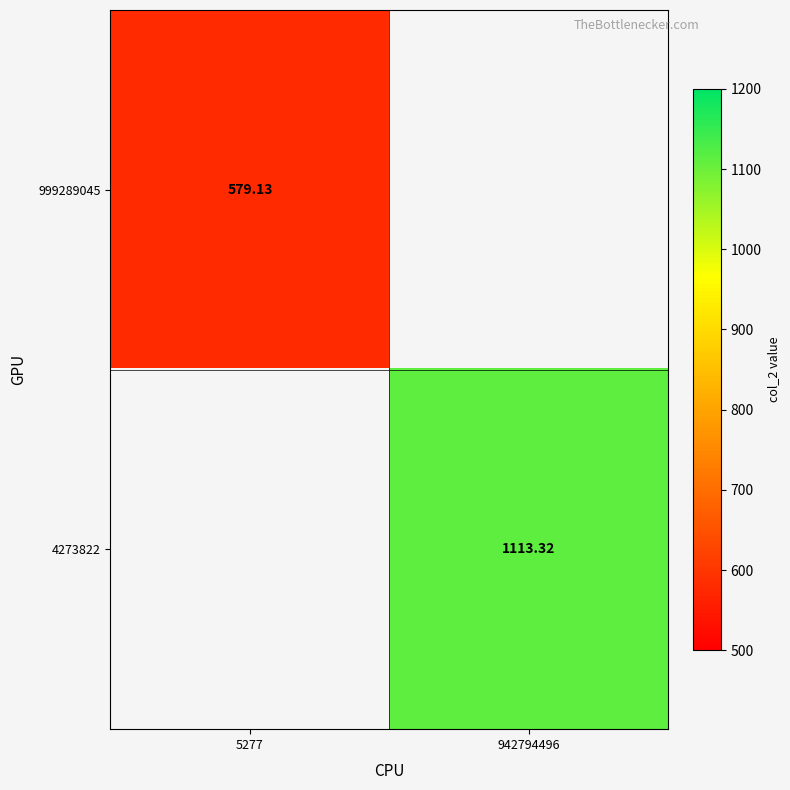

Is the value of 4273822 at 942794496 greater than the value of 999289045 at 5277?

Yes